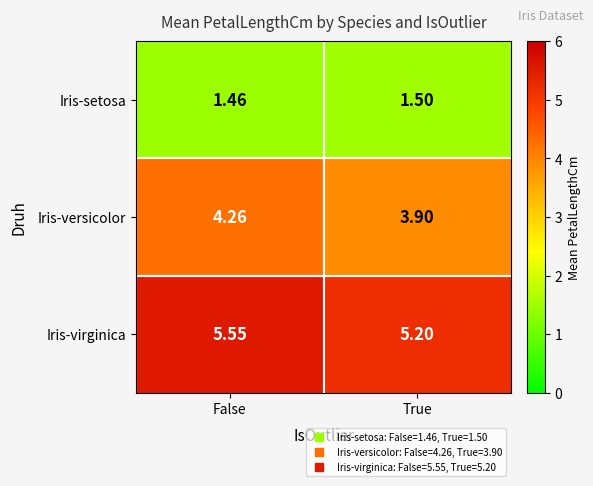

What is the difference between the highest and lowest values at True?

3.7